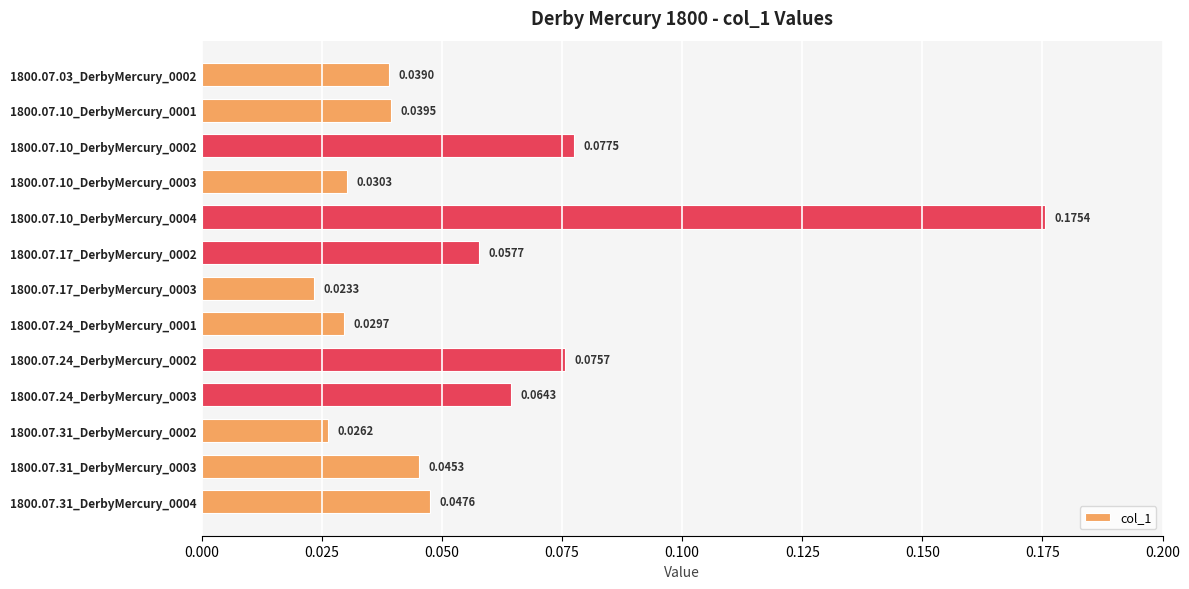

What is the sum of all values?

0.7